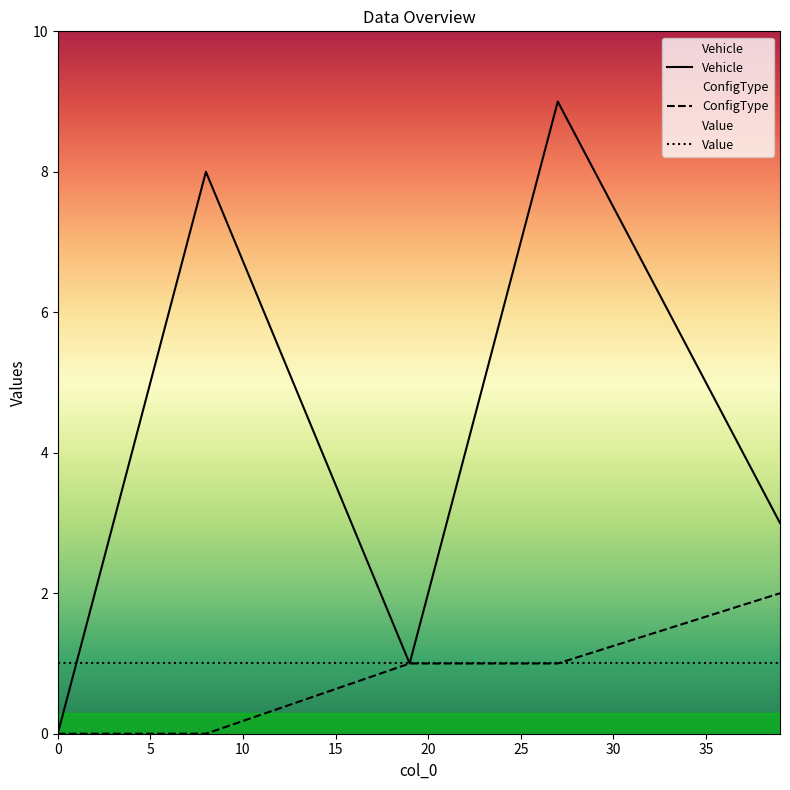

Reading left to right, transcribe all the data shown in this chart.

Vehicle: 0	5	6	8	1	2	4	7	9	3
ConfigType: 0	0	0	0	1	1	1	1	1	2